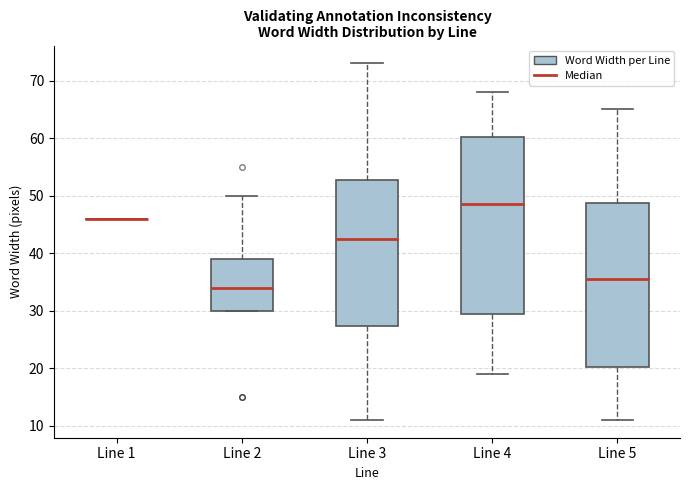

Comparing the boxes themselves (not the whiskers), which one is the tallest?

Line 4